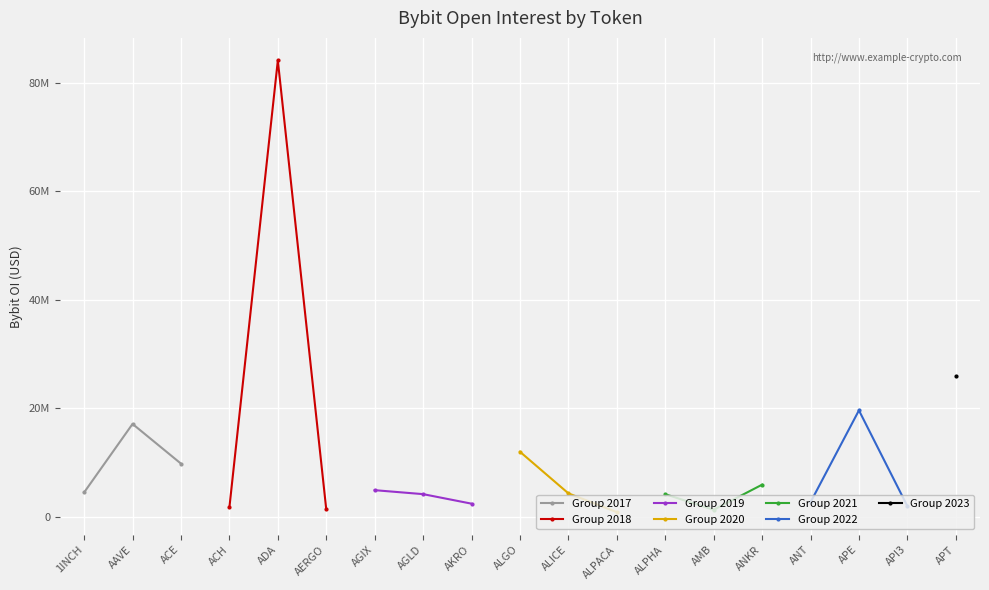

Which category has the highest value in the Group 2021 series?

ANKR